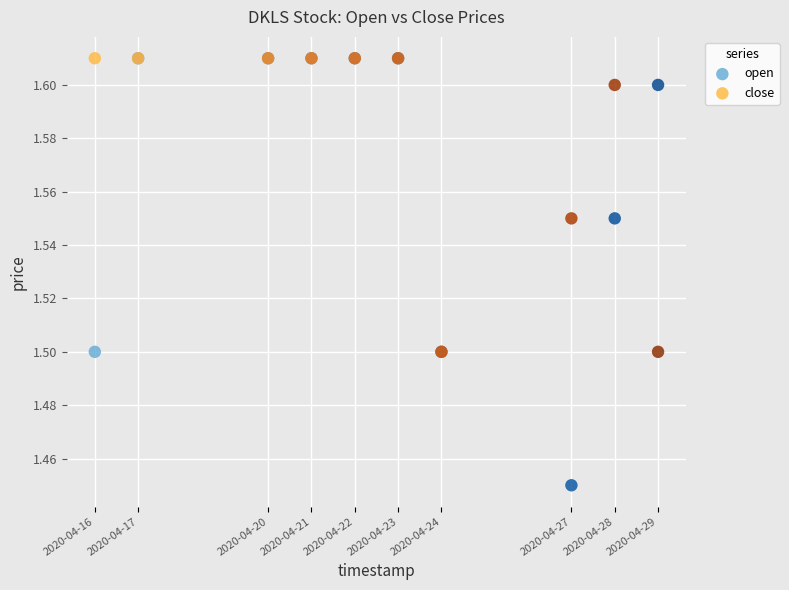

In the close series, what Y value is closest to 1?

1.5